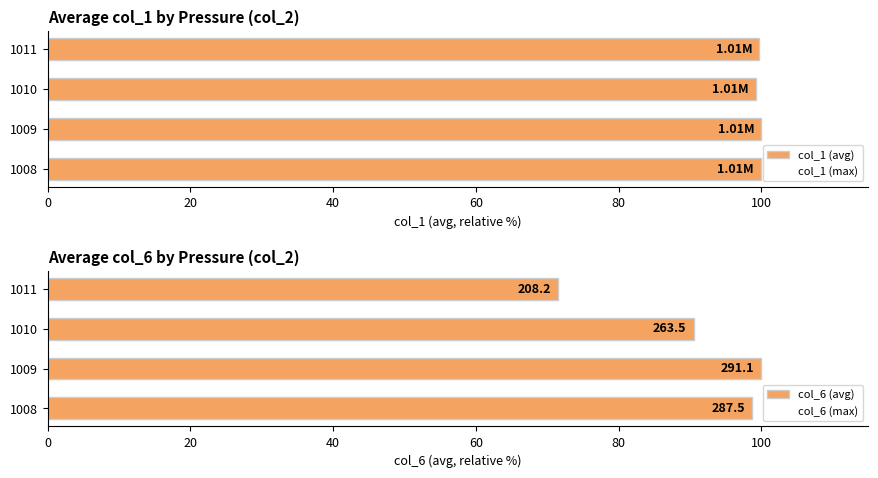

What is the sum of all col_1 (avg) values?

399.0